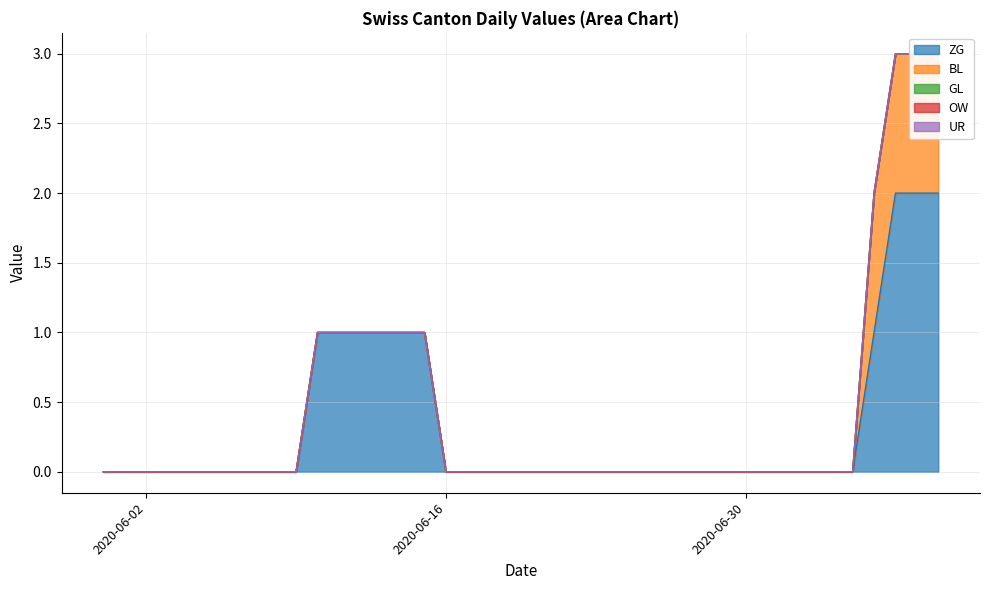

At 2020-06-02, list the series in order from smallest to largest.

ZG, BL, GL, OW, UR